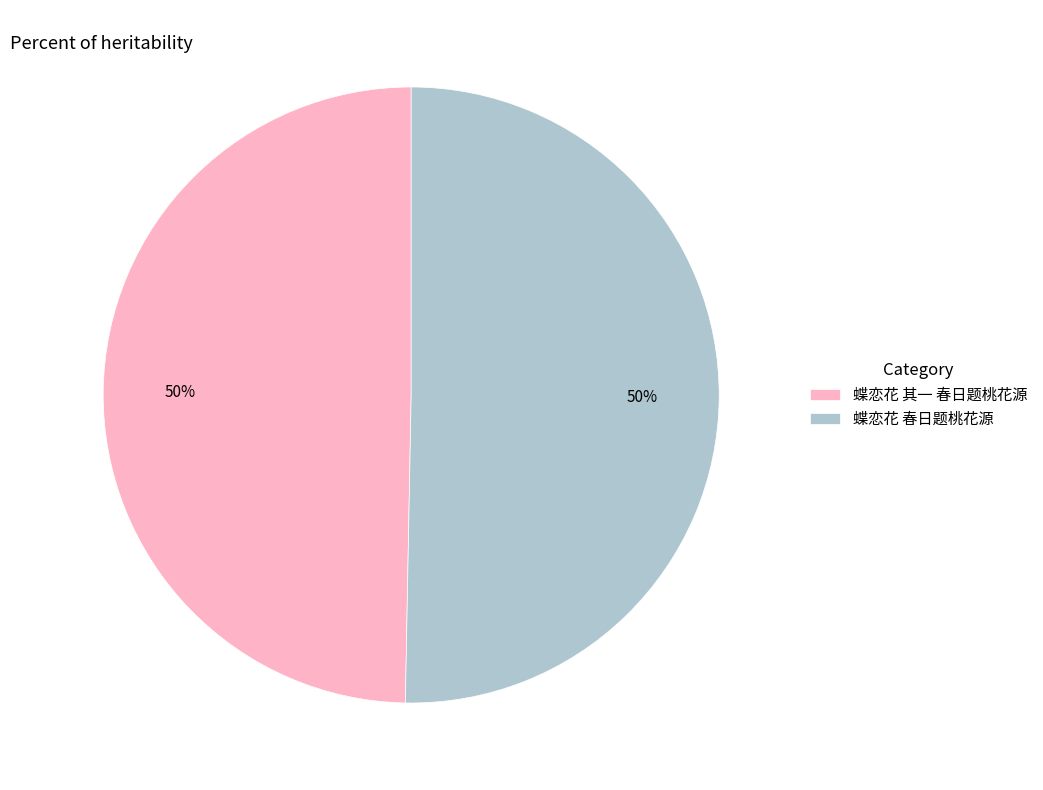

How many segments does this pie chart have?

2